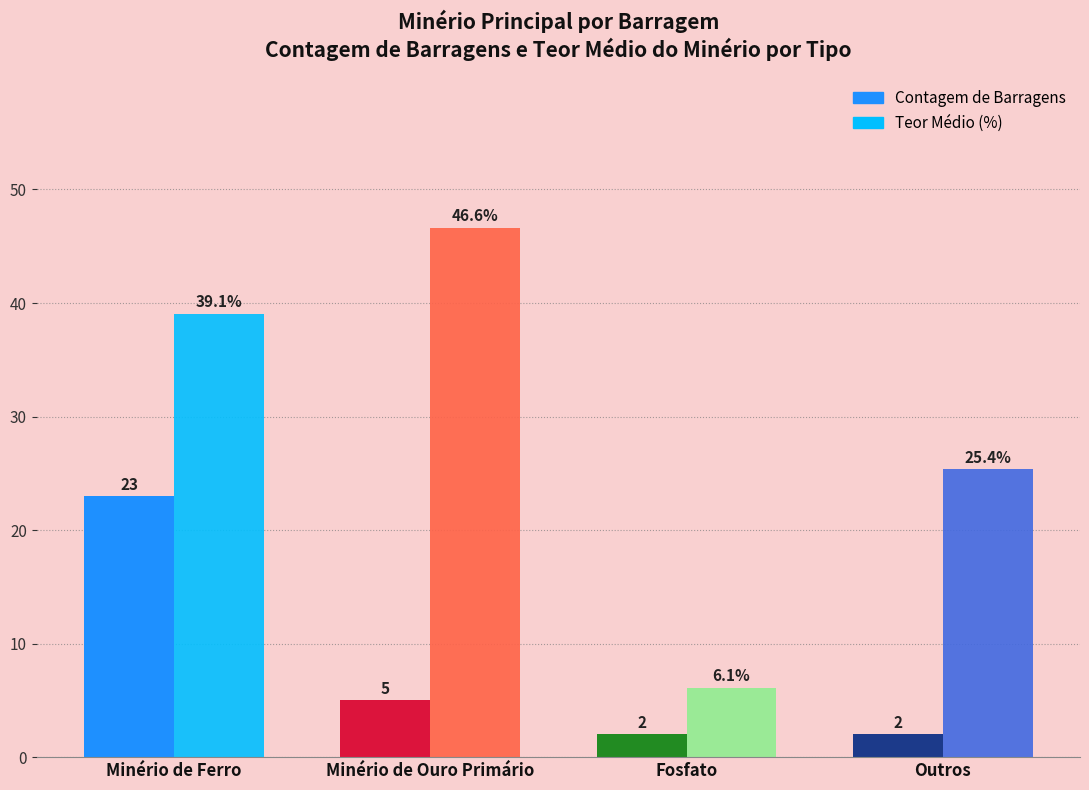

What position from the right is Minério de Ferro?

4